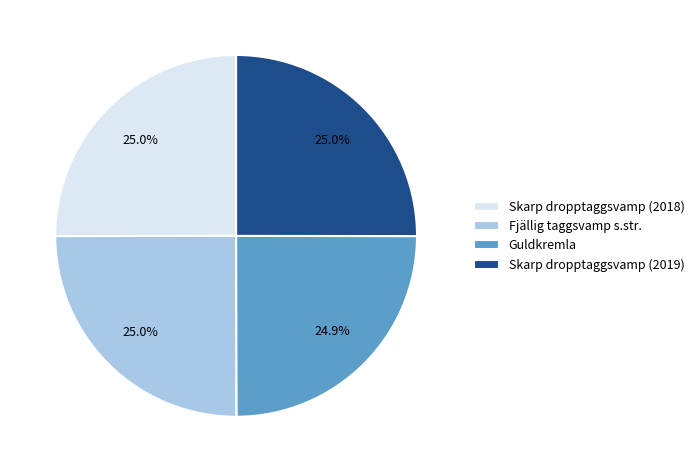

Does any single category account for the majority?

No